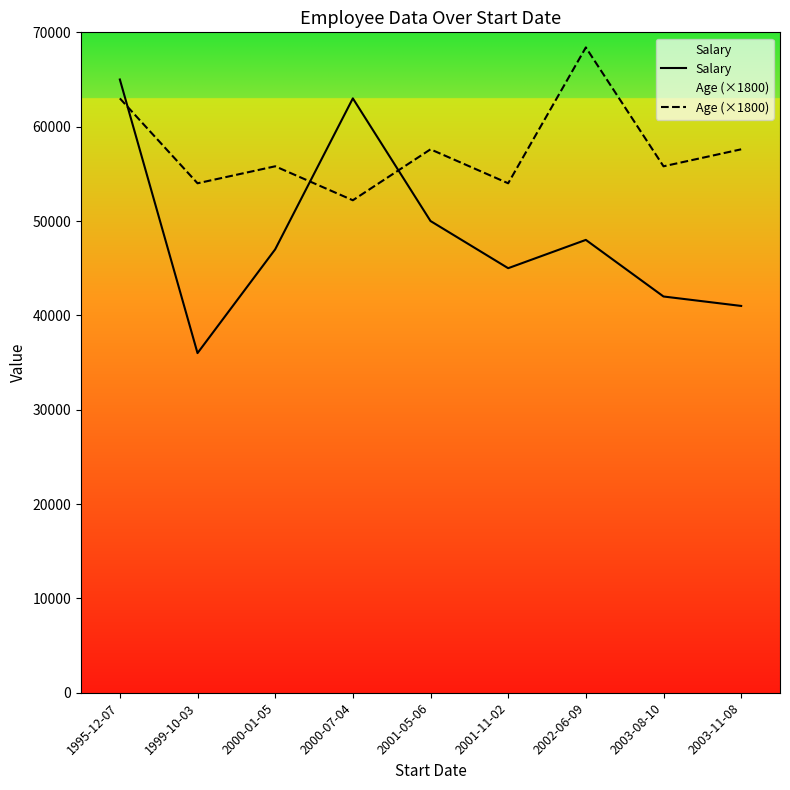

Count the Age (×1800) values in the range 54000 to 57600.

6